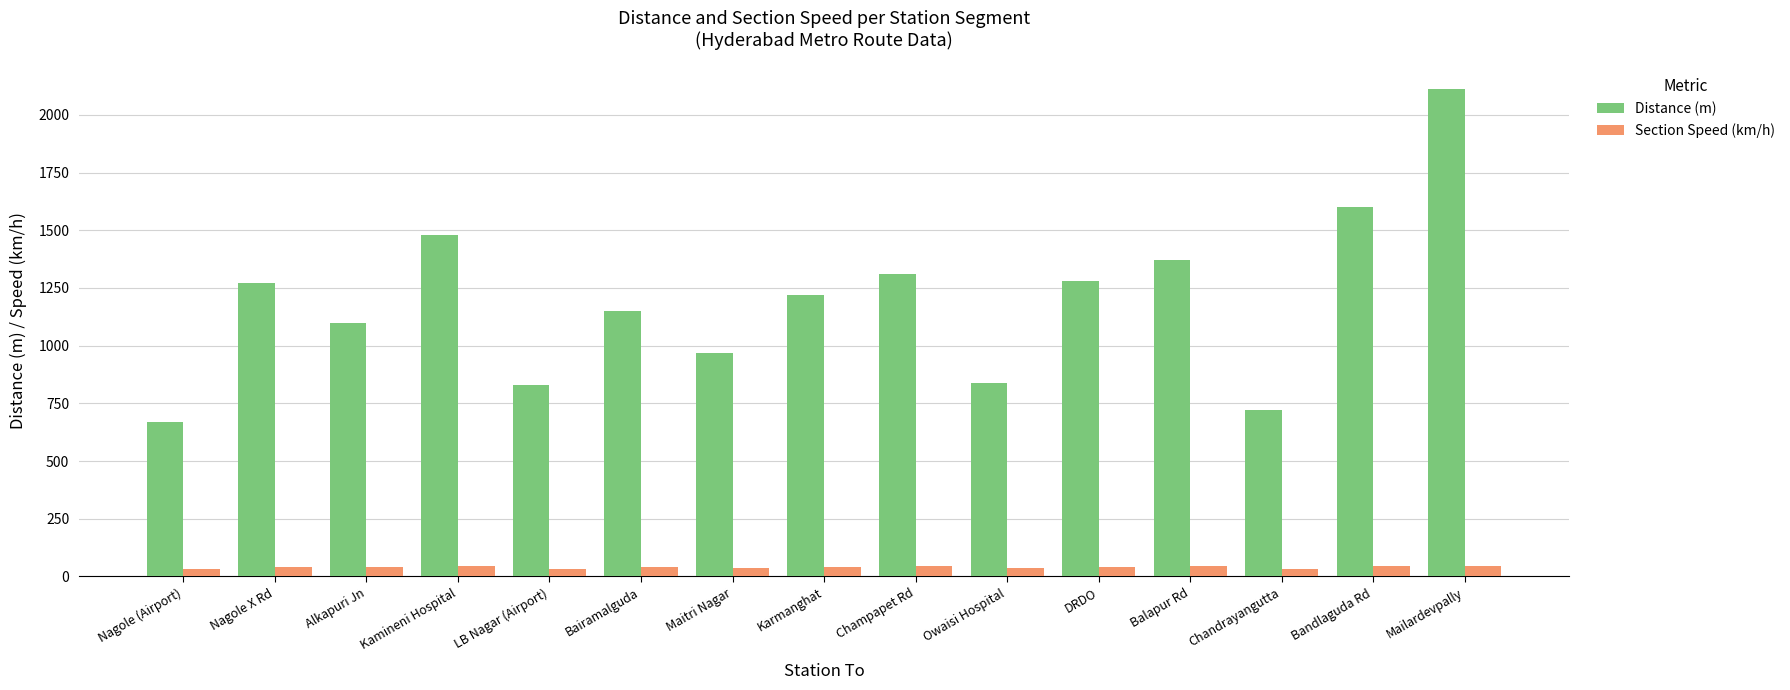

What is the average value of the Section Speed (km/h) series?

40.0